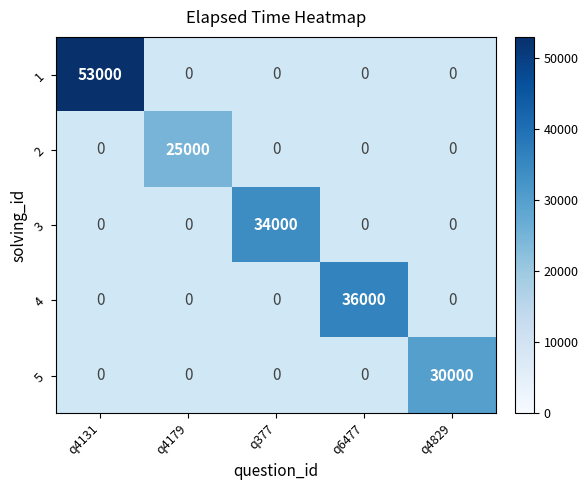

True or false: 5 has a value of 30000 at q4829.

True